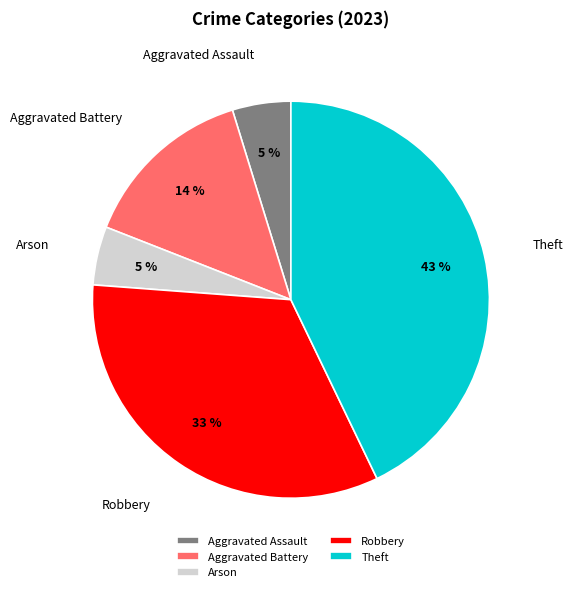

What is the largest slice in the pie chart?

Theft